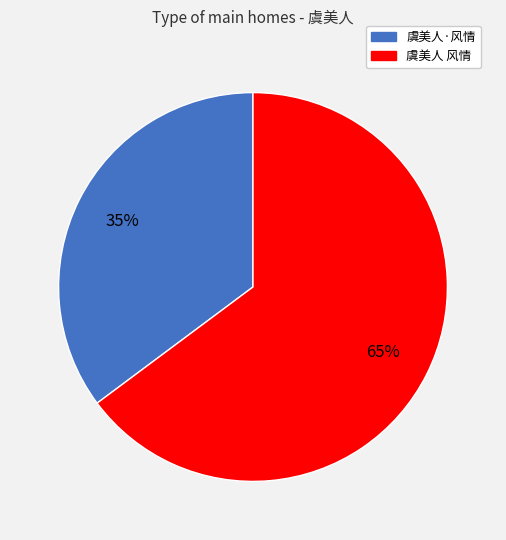

How many segments does this pie chart have?

2